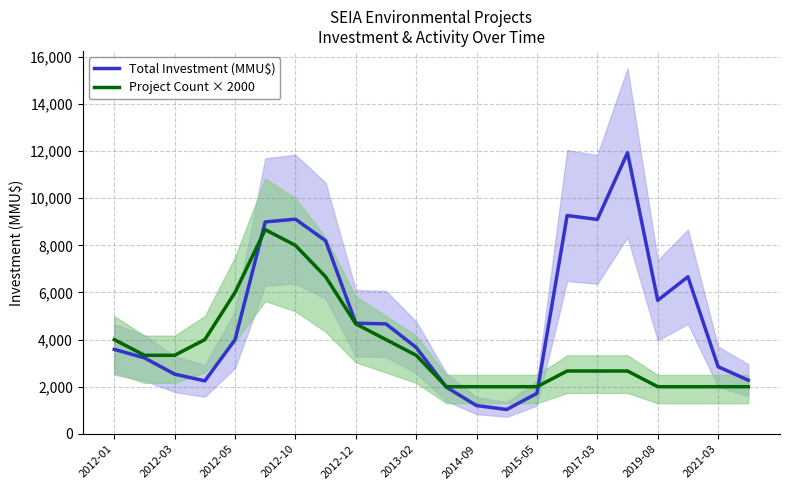

What position from the left is 2012-01?

1